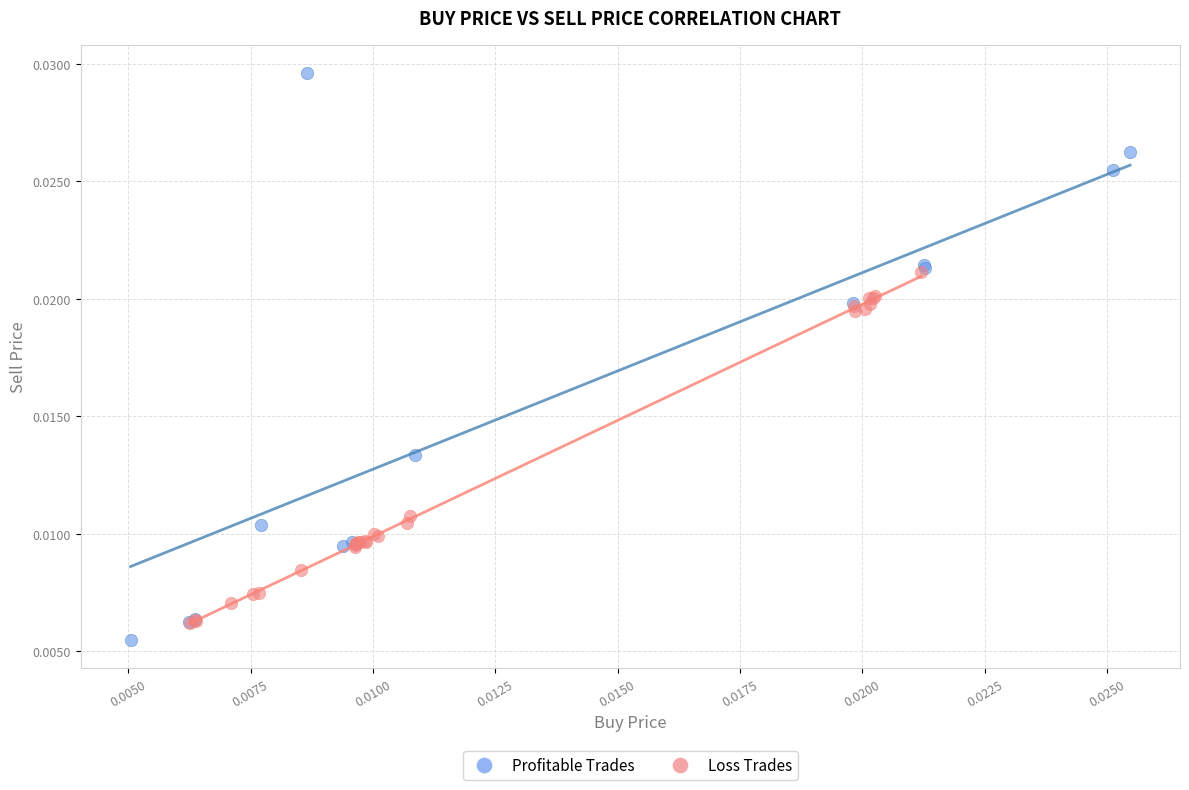

Which series has the largest Y range (max minus min)?

Profitable Trades